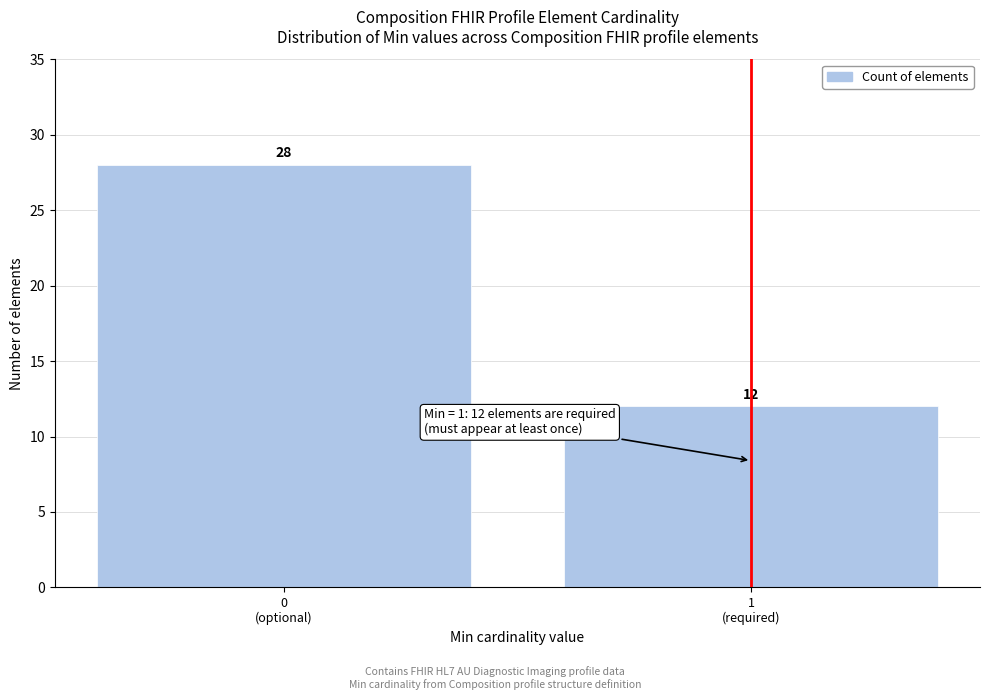

Reading left to right, list all the values displayed in this chart.

28	12